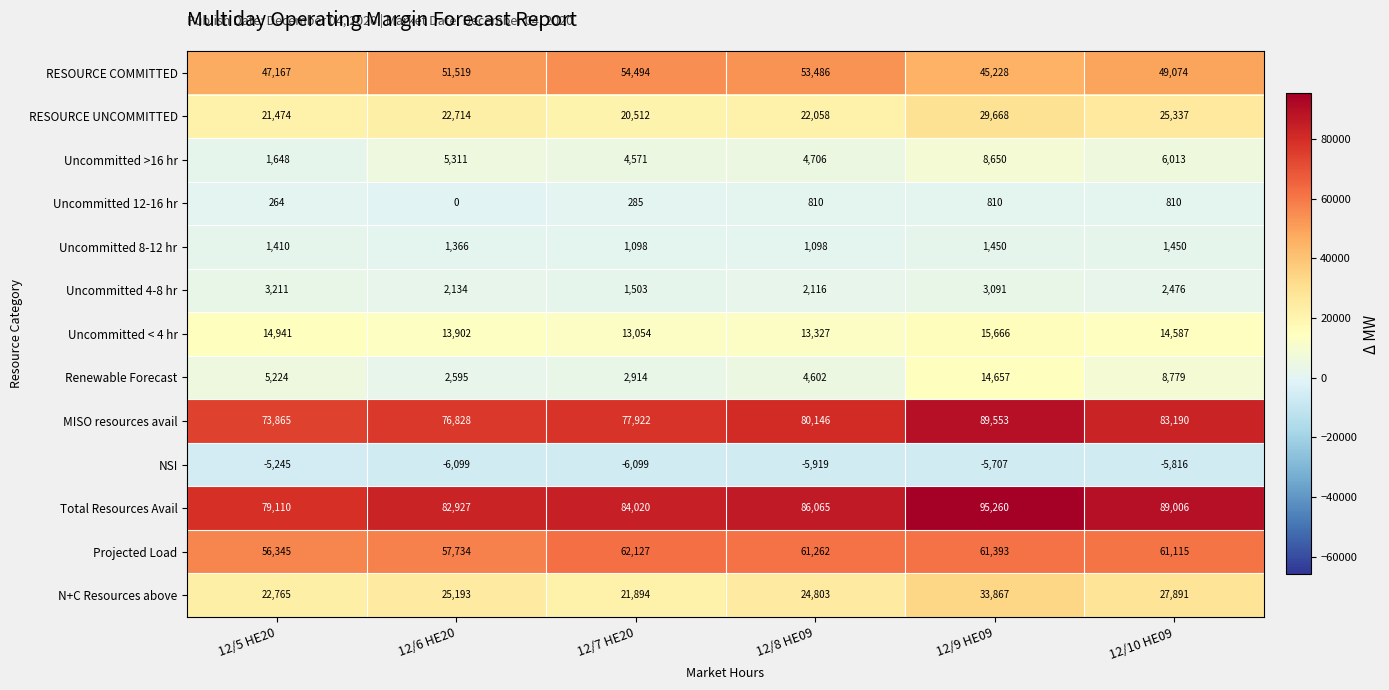

At how many categories does at least one series exceed 43501?

6